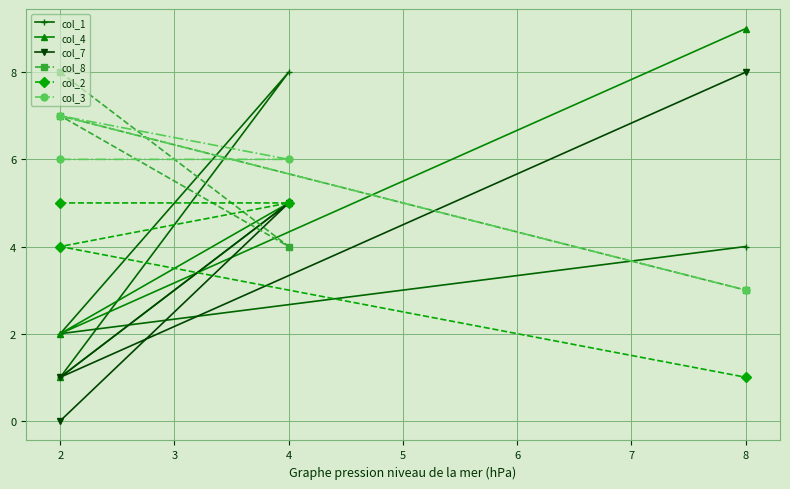

How many categories are shown in the chart?

4